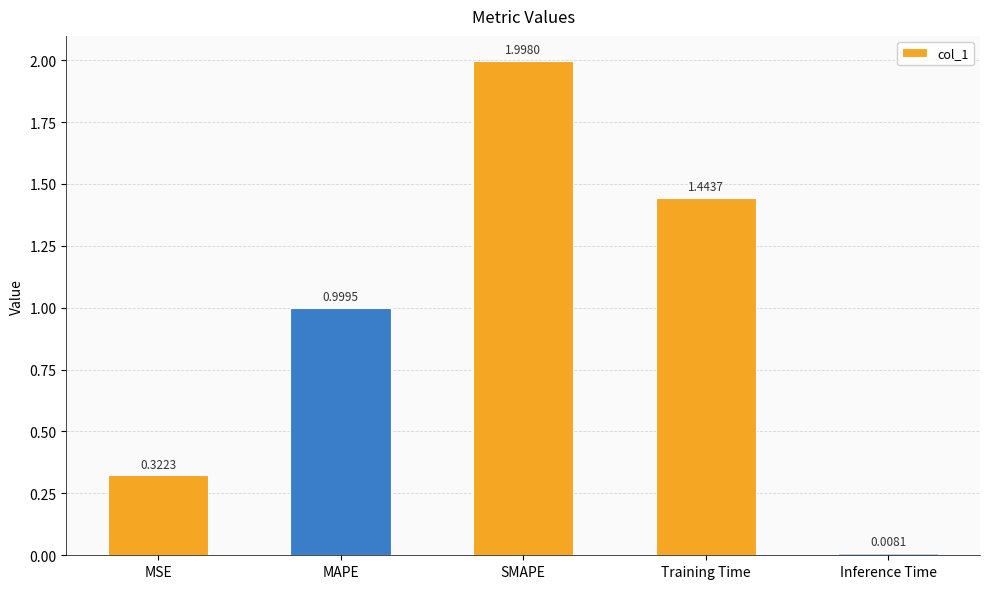

What is the average value?

1.0